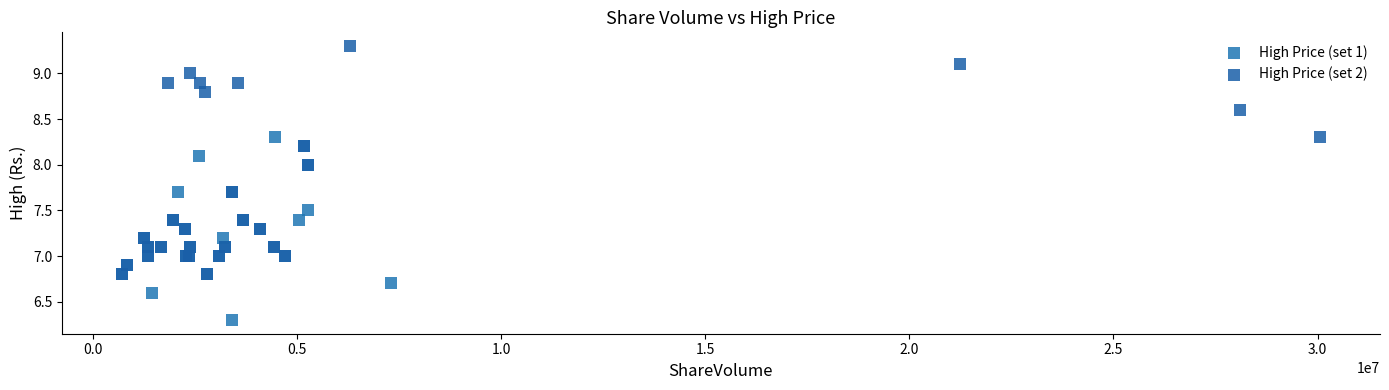

Which series has the largest Y range (max minus min)?

High Price (set 2)